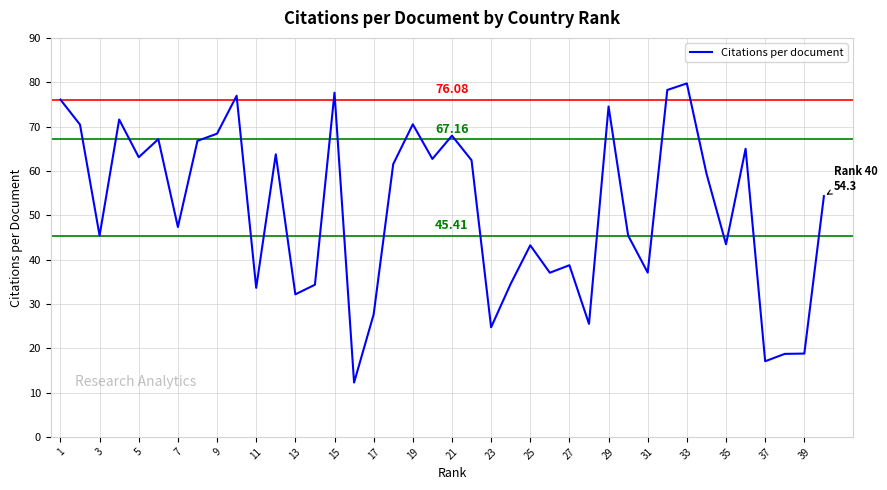

What is the difference between the maximum and minimum values?

67.5